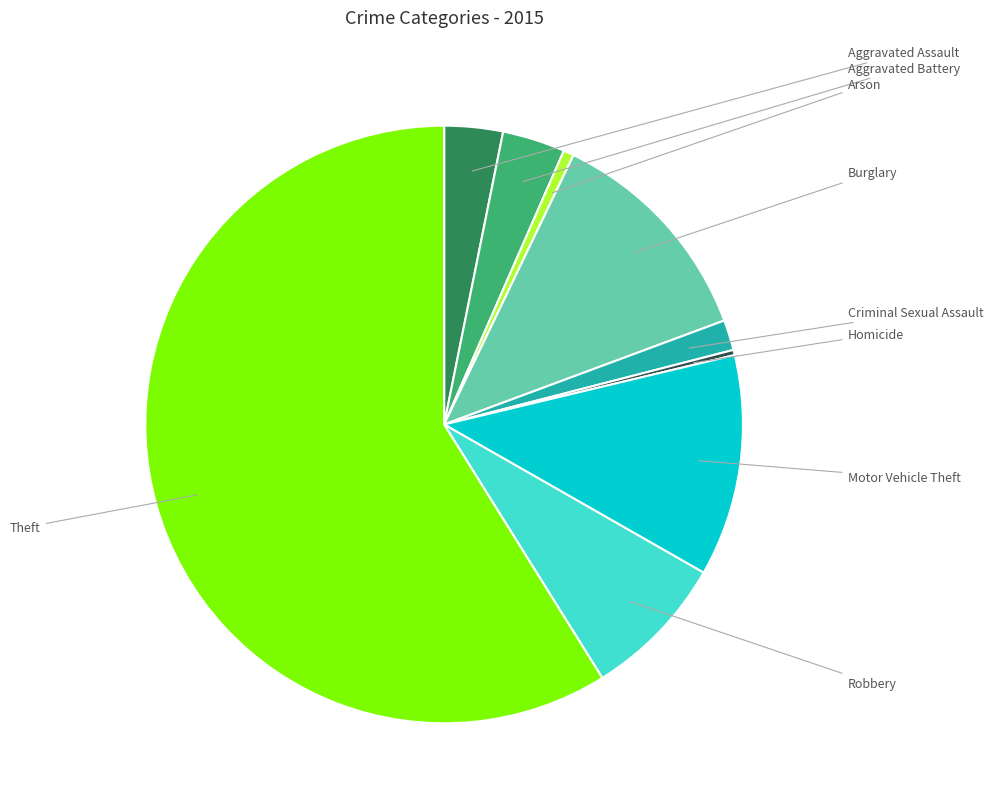

Does any single category account for the majority?

Yes